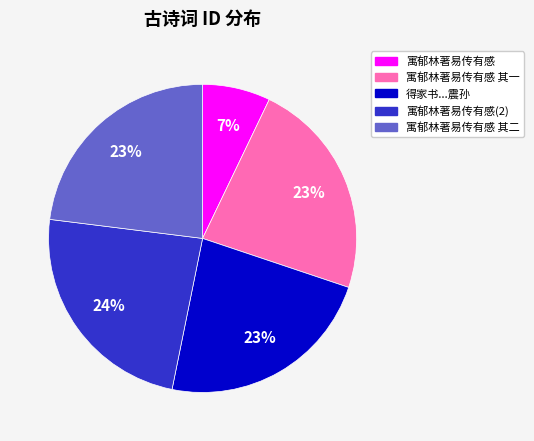

To the nearest percent, what is the difference between the largest and smallest slice percentages?

17%